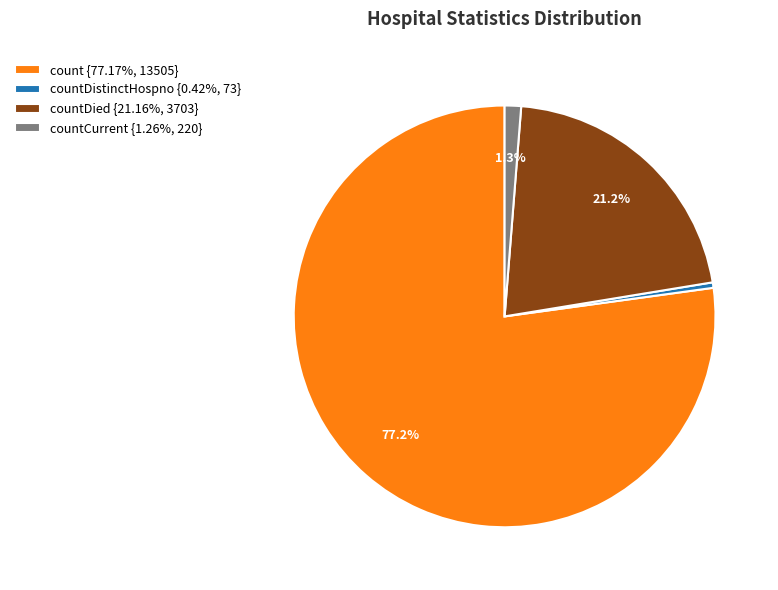

What portion of the pie excludes countDied {21.16%, 3703}?

78.8%